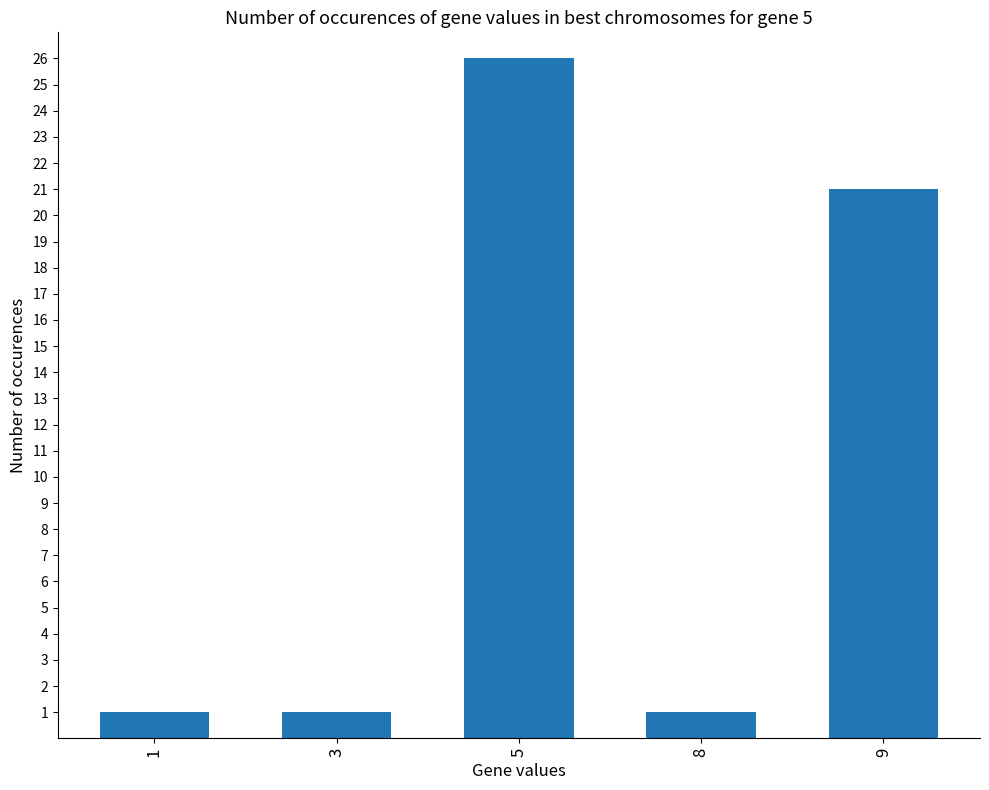

The chart shows a value of 1 at 1. True or false?

True